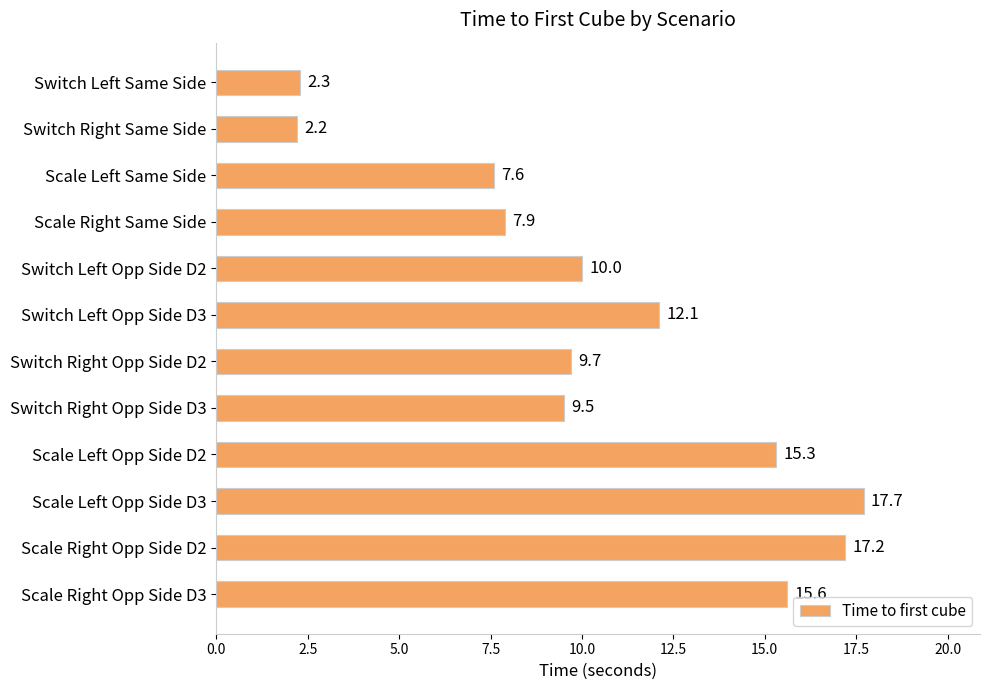

How many distinct data groups are displayed?

1